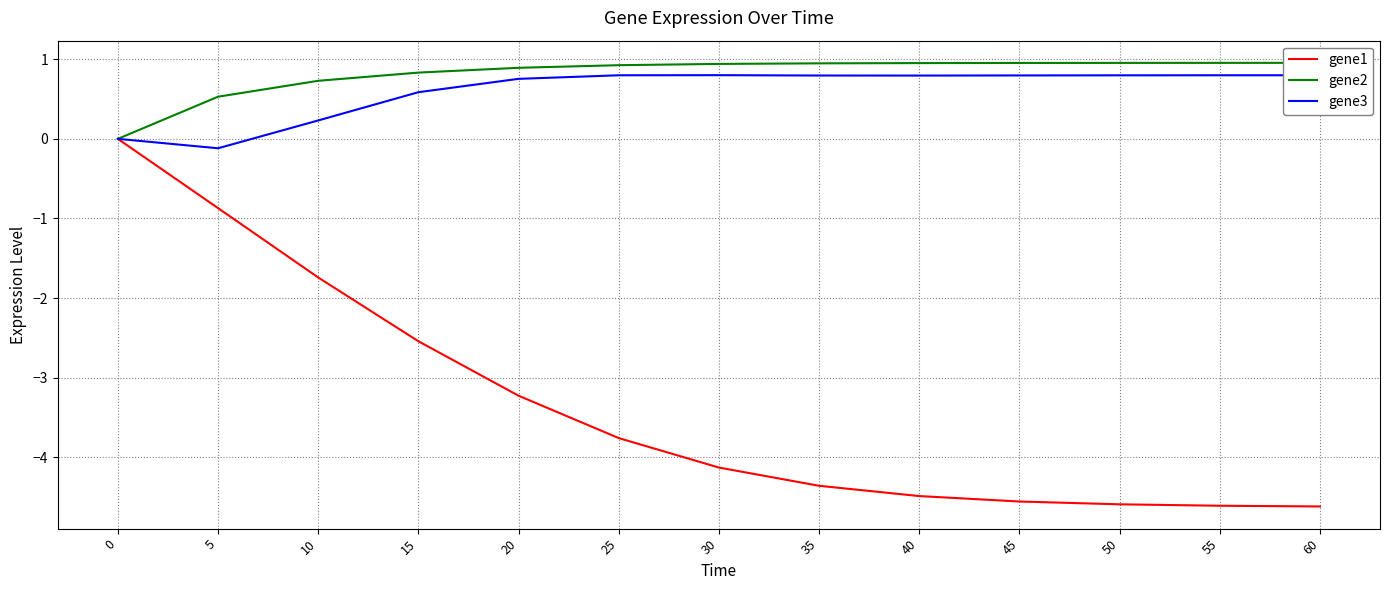

How many interior local valleys does the gene3 series have?

2